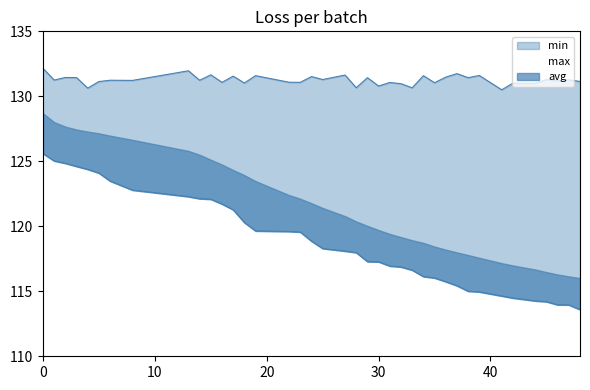

What is the sum of the max values at 18 and 48?

262.2